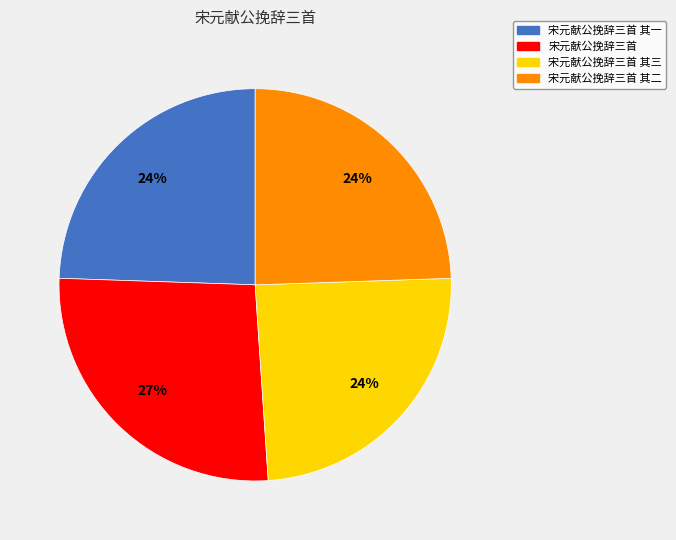

Is 宋元献公挽辞三首 the majority of the pie?

No